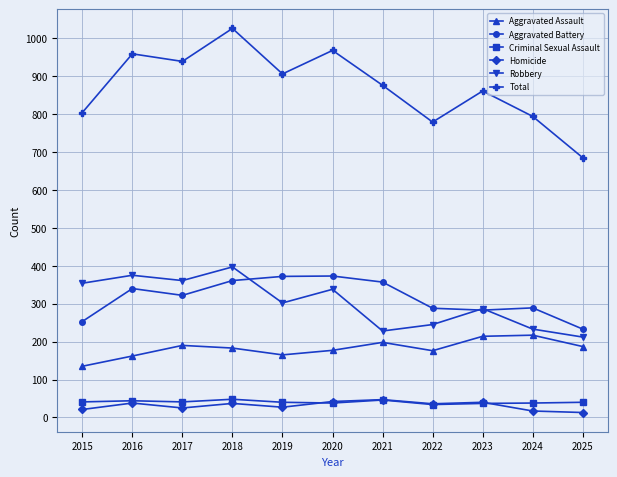

The Robbery series shows 228 at 2021. True or false?

True